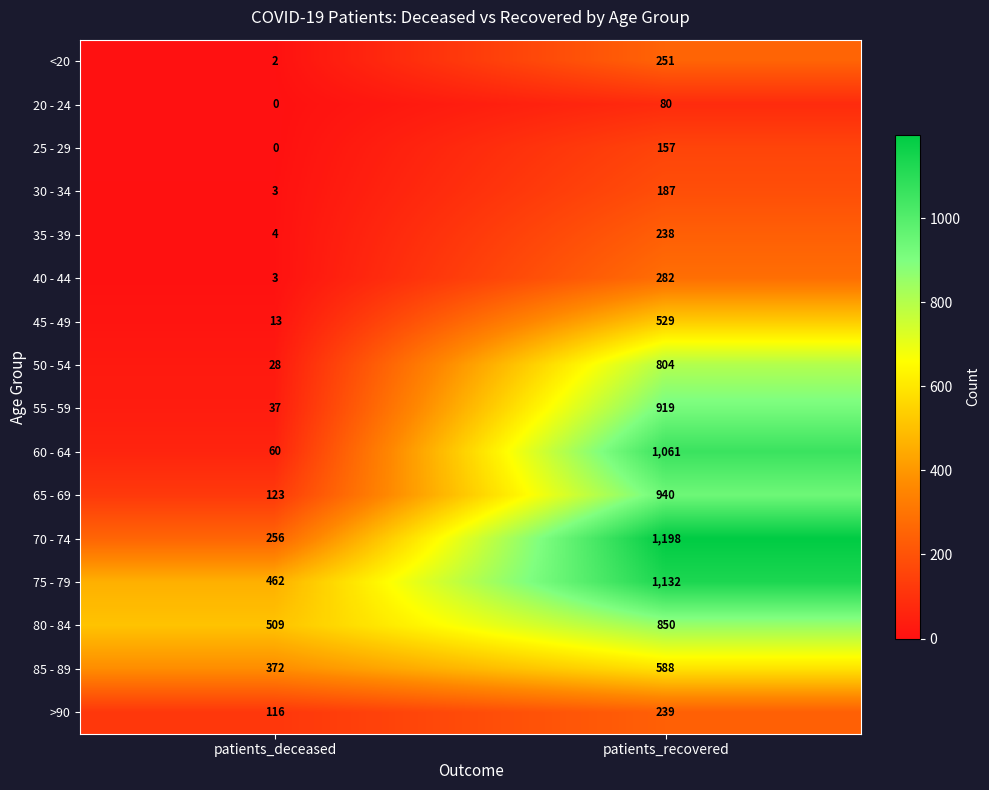

What value does the 85 - 89 series have at patients_recovered, to the nearest 5?

590